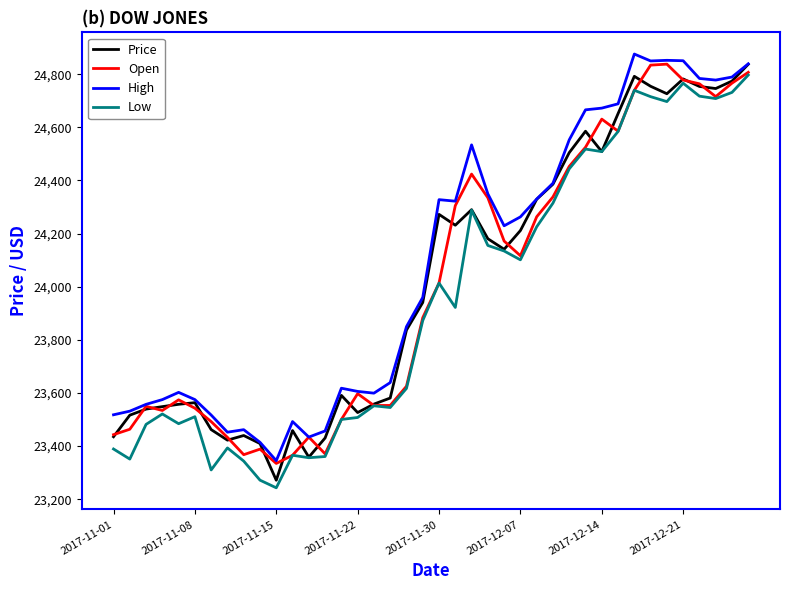

What is the maximum value shown in the chart?

24876.1